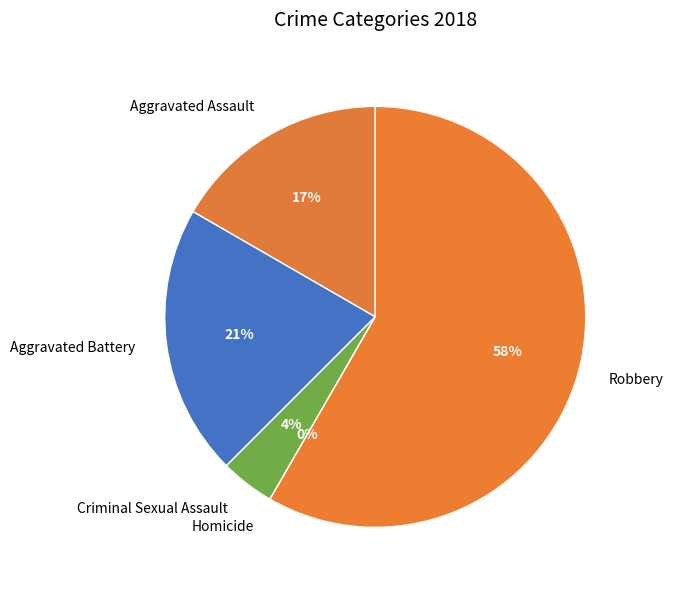

What portion of the pie excludes Aggravated Battery?

79.2%